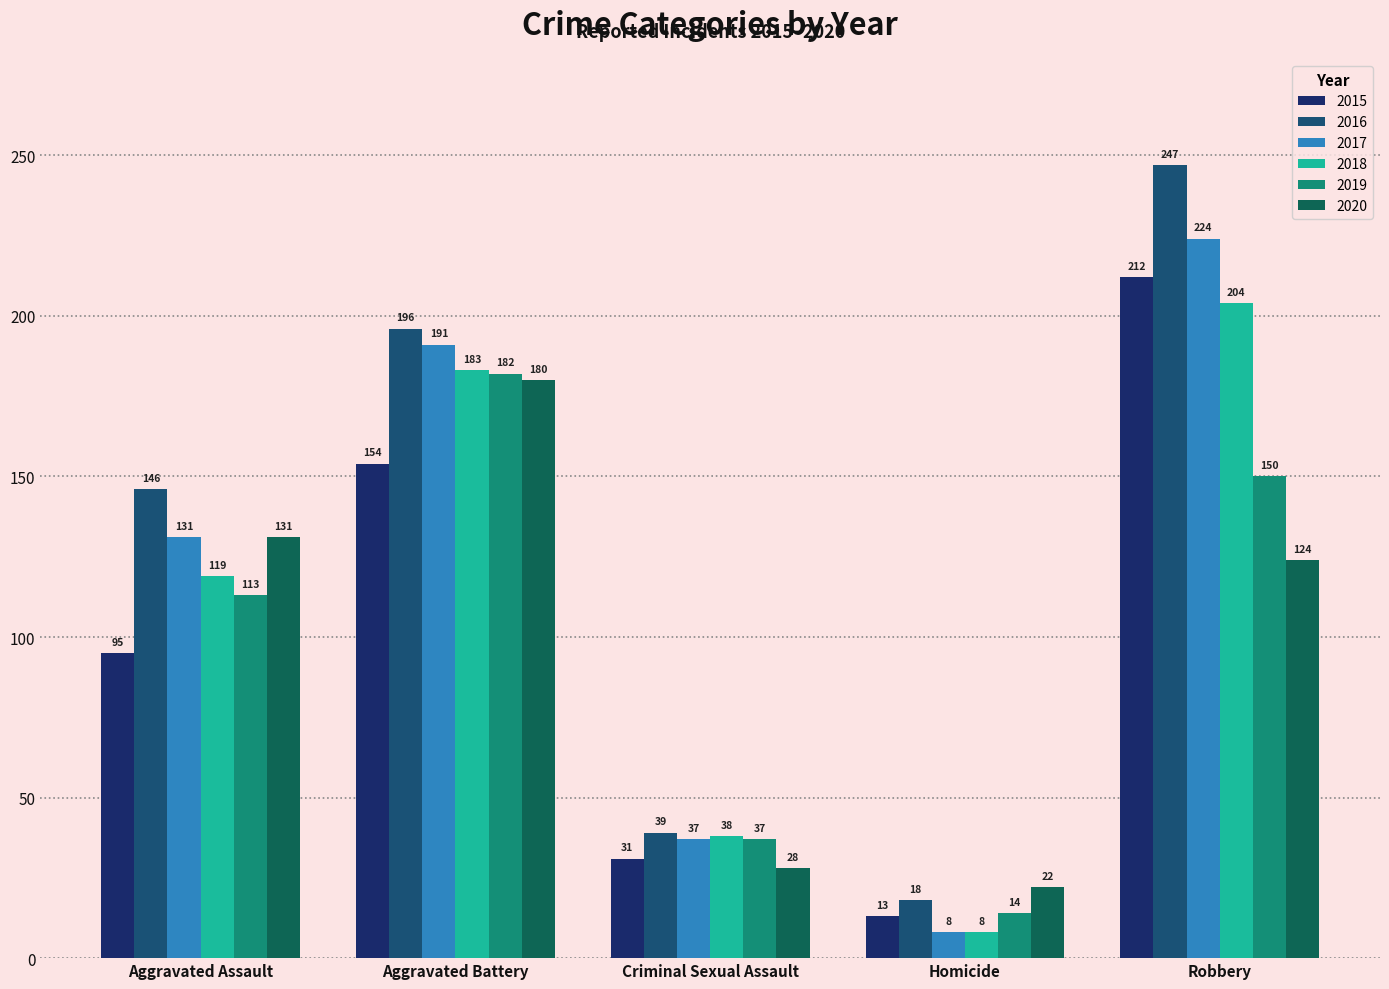

Reading right to left, transcribe all the data shown in this chart.

2015: 212	13	31	154	95
2016: 247	18	39	196	146
2017: 224	8	37	191	131
2018: 204	8	38	183	119
2019: 150	14	37	182	113
2020: 124	22	28	180	131